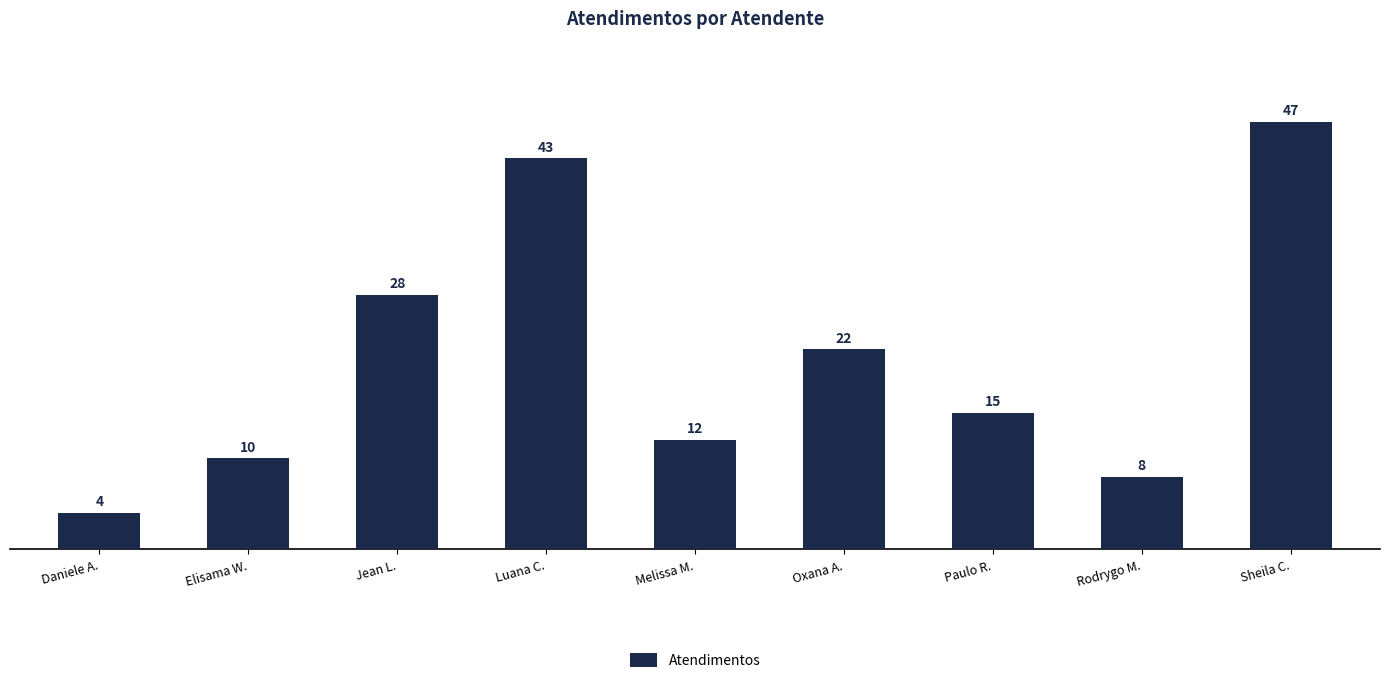

What is the maximum value shown in the chart?

47